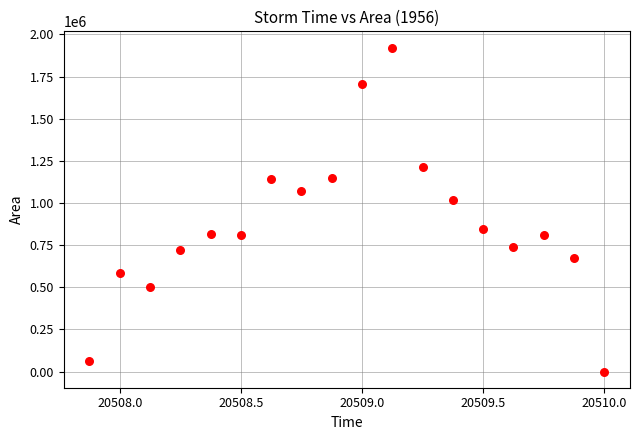

What Y value in the scatter plot is closest to 960937?

1019375